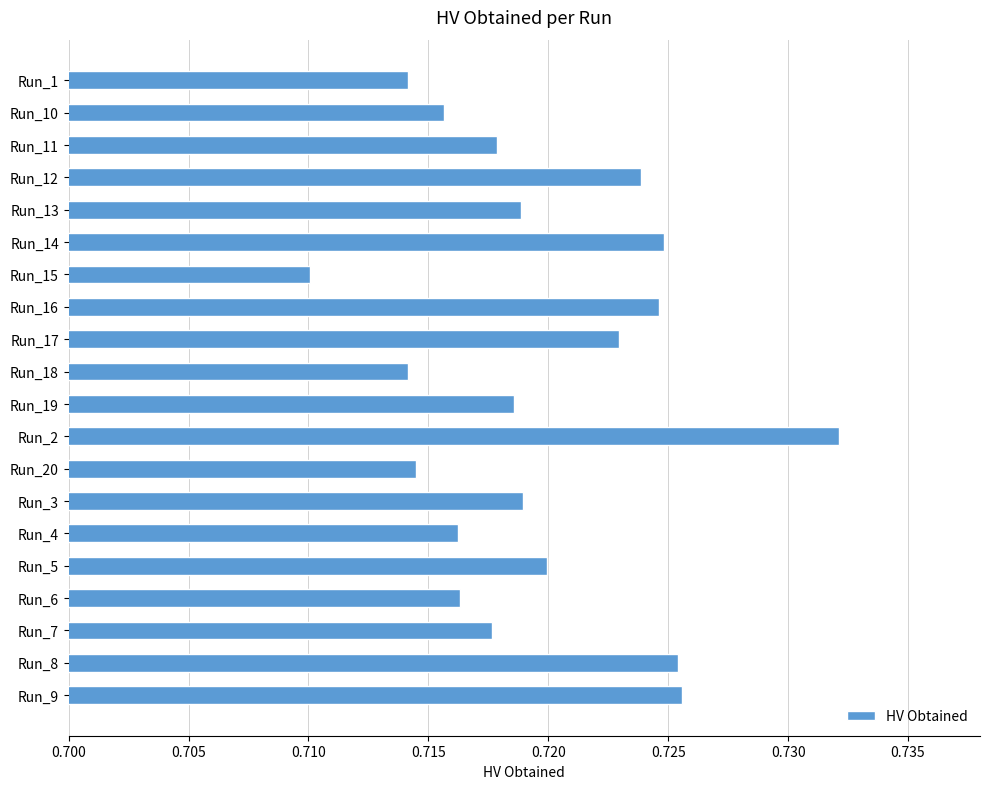

Does the chart contain any negative values?

No